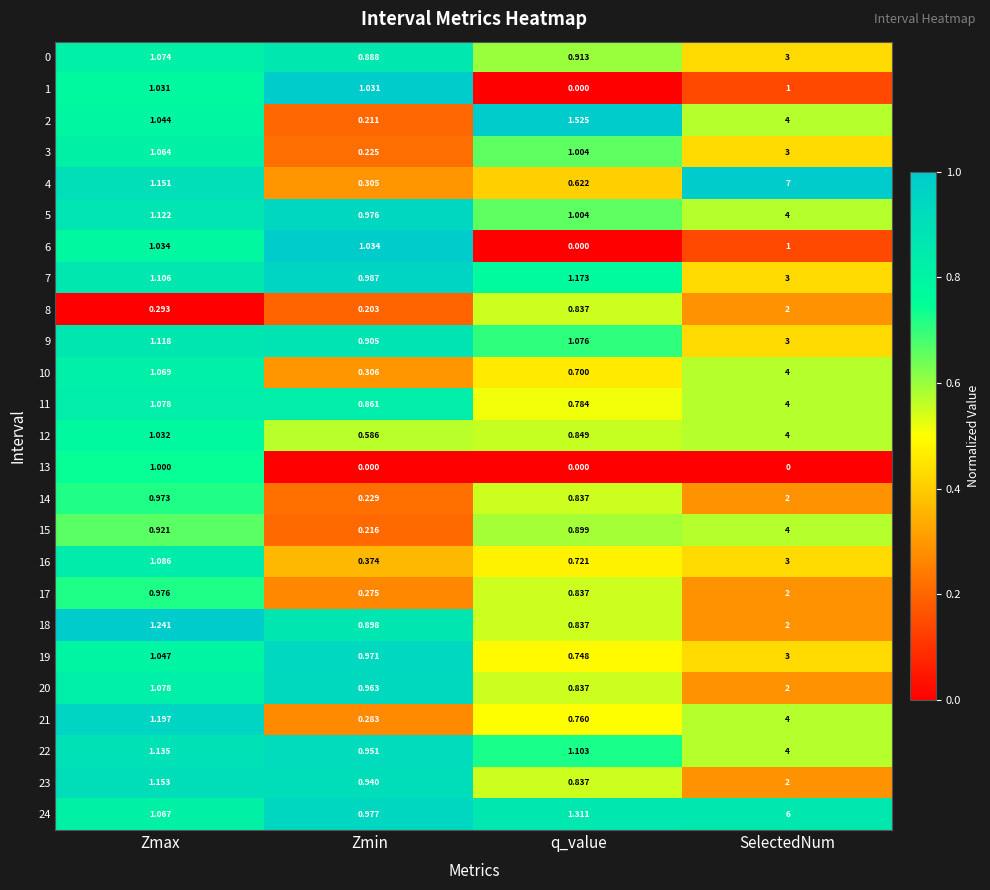

Rank the categories by 19 value from lowest to highest.

q_value, Zmin, Zmax, SelectedNum